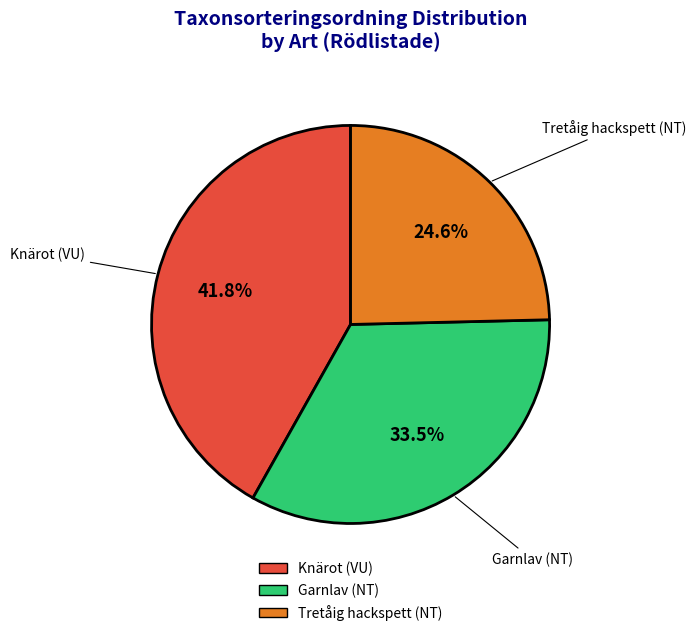

True or false: Garnlav (NT) accounts for 39% of the total.

False